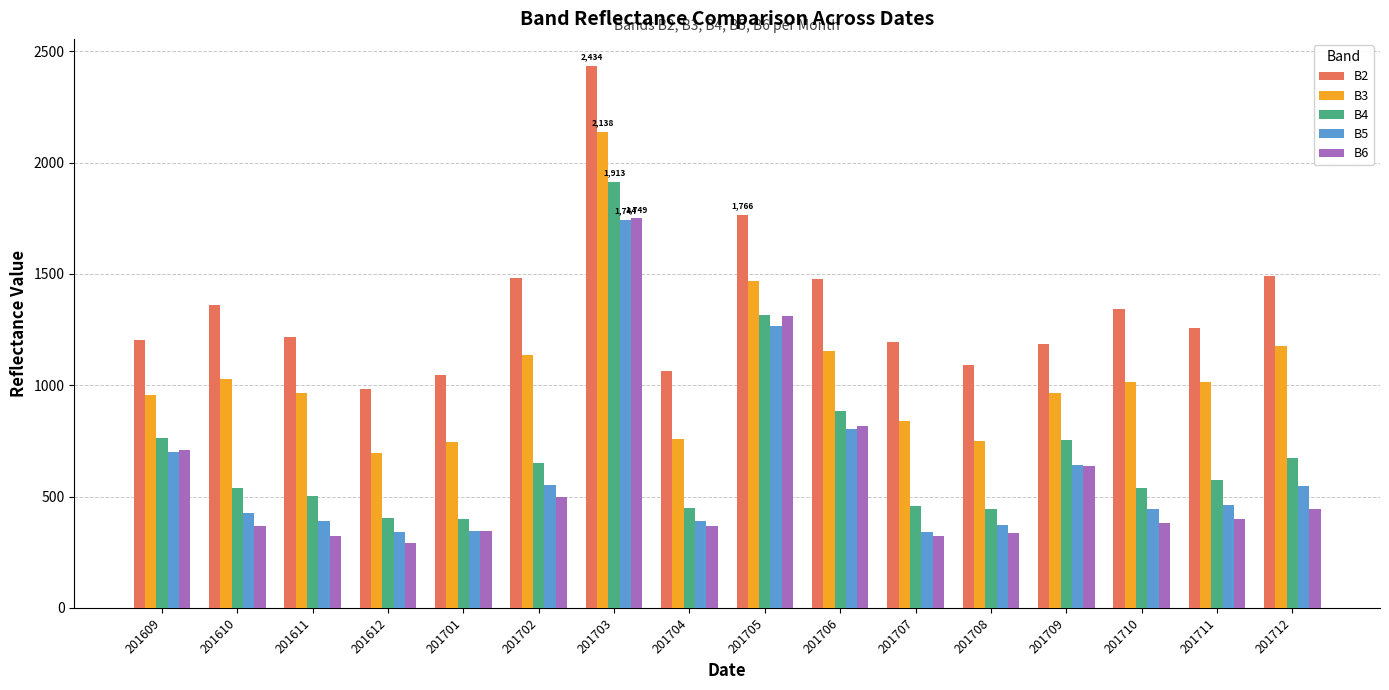

At how many categories does at least one series exceed 468?

16